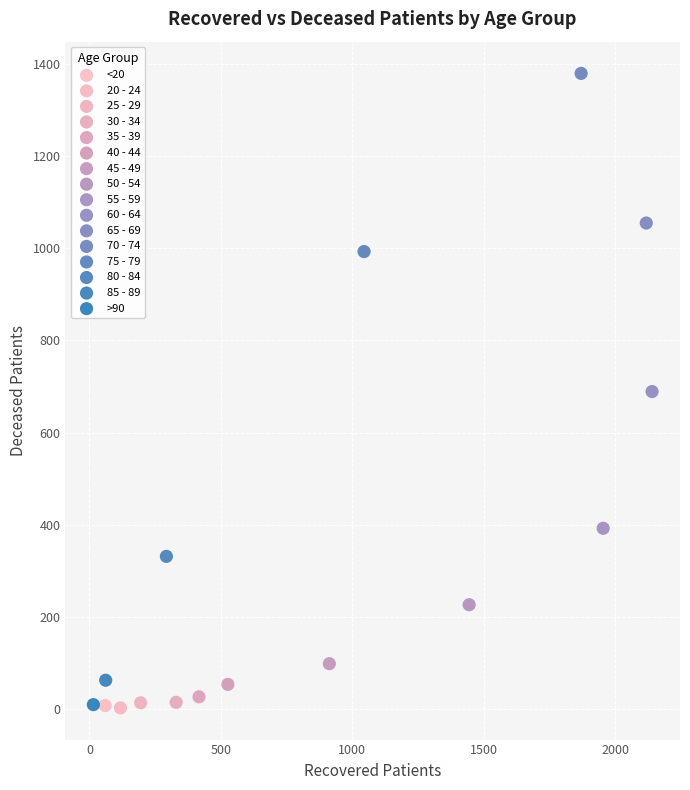

What are all the series names shown in the legend?

<20, 20 - 24, 25 - 29, 30 - 34, 35 - 39, 40 - 44, 45 - 49, 50 - 54, 55 - 59, 60 - 64, 65 - 69, 70 - 74, 75 - 79, 80 - 84, 85 - 89, >90